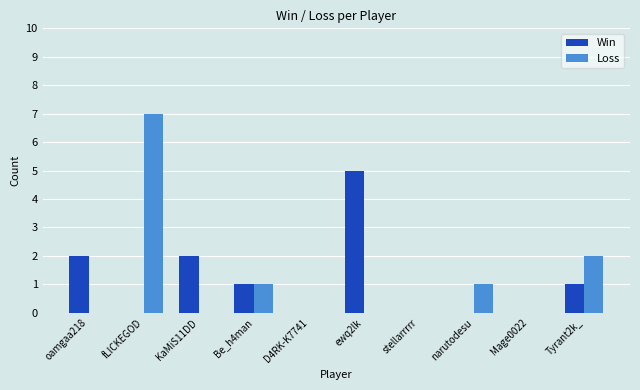

Reading right to left, transcribe all the data shown in this chart.

Win: 1	0	0	0	5	0	1	2	0	2
Loss: 2	0	1	0	0	0	1	0	7	0